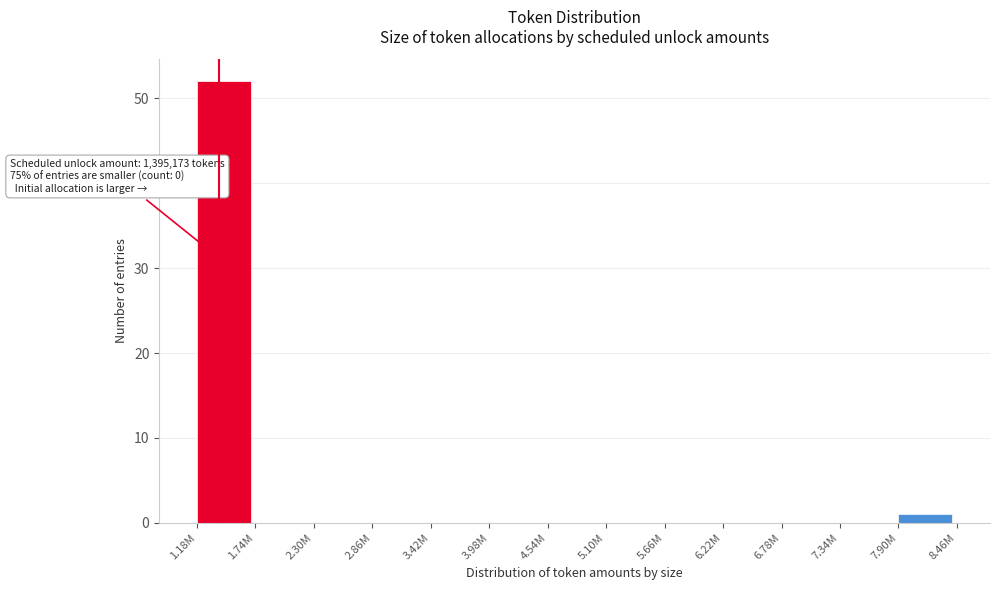

Reading left to right, extract all data points from this chart.

1.18M=52	1.74M=0	2.30M=0	2.86M=0	3.42M=0	3.98M=0	4.54M=0	5.10M=0	5.66M=0	6.22M=0	6.78M=0	7.34M=0	7.90M=1